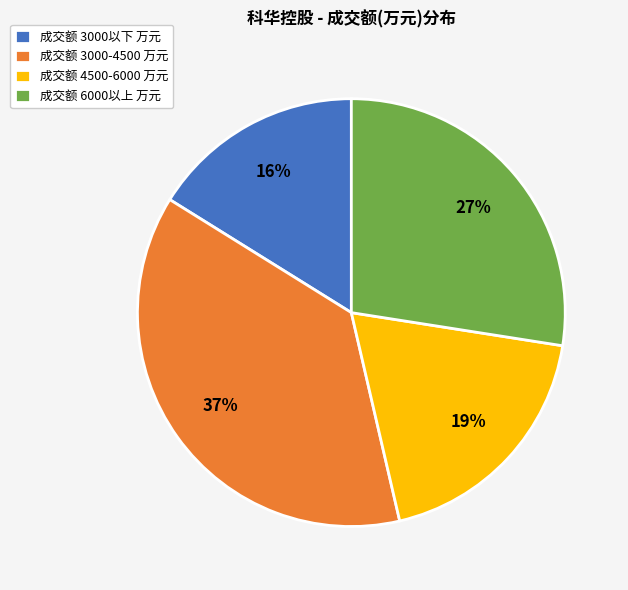

Between 成交额 3000以下 万元 and 成交额 3000-4500 万元, which is larger?

成交额 3000-4500 万元